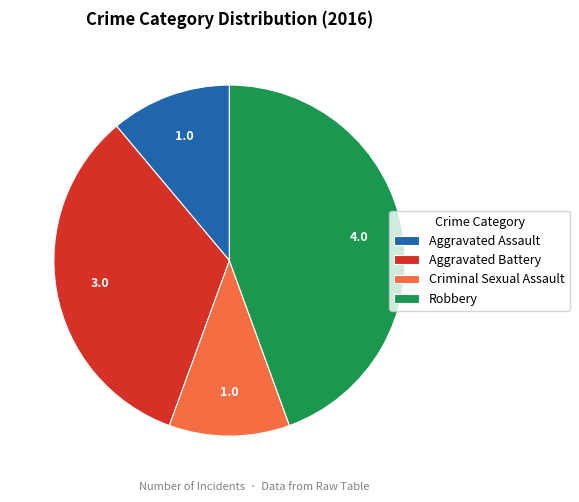

How many segments does this pie chart have?

4